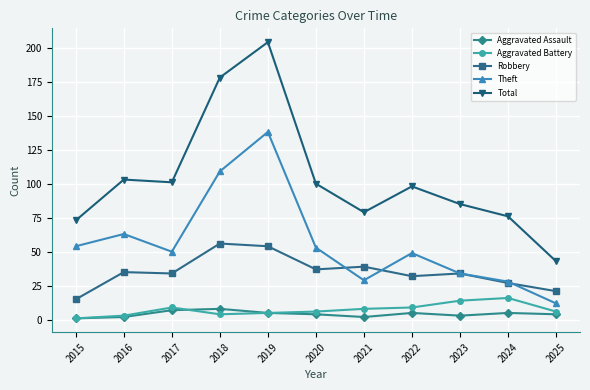

Reading left to right, transcribe all the data shown in this chart.

Aggravated Assault: 1	2	7	8	5	4	2	5	3	5	4
Aggravated Battery: 1	3	9	4	5	6	8	9	14	16	6
Robbery: 15	35	34	56	54	37	39	32	34	27	21
Theft: 54	63	50	109	138	53	29	49	34	28	12
Total: 73	103	101	178	204	100	79	98	85	76	43